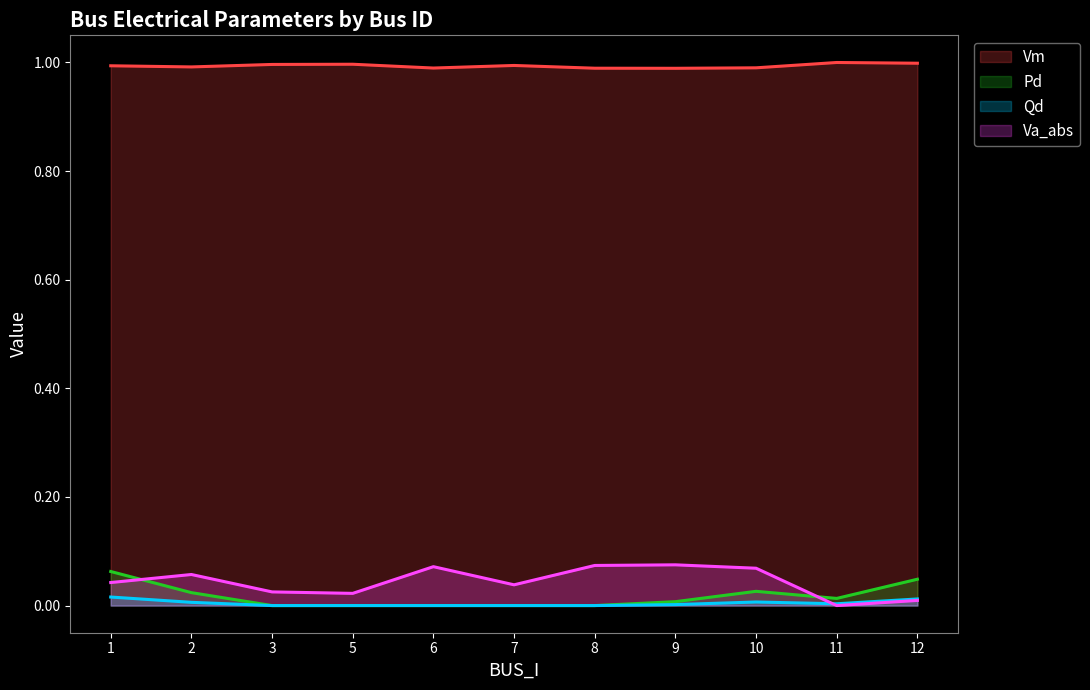

True or false: Va_abs has more than 1 points higher than both neighbors.

True